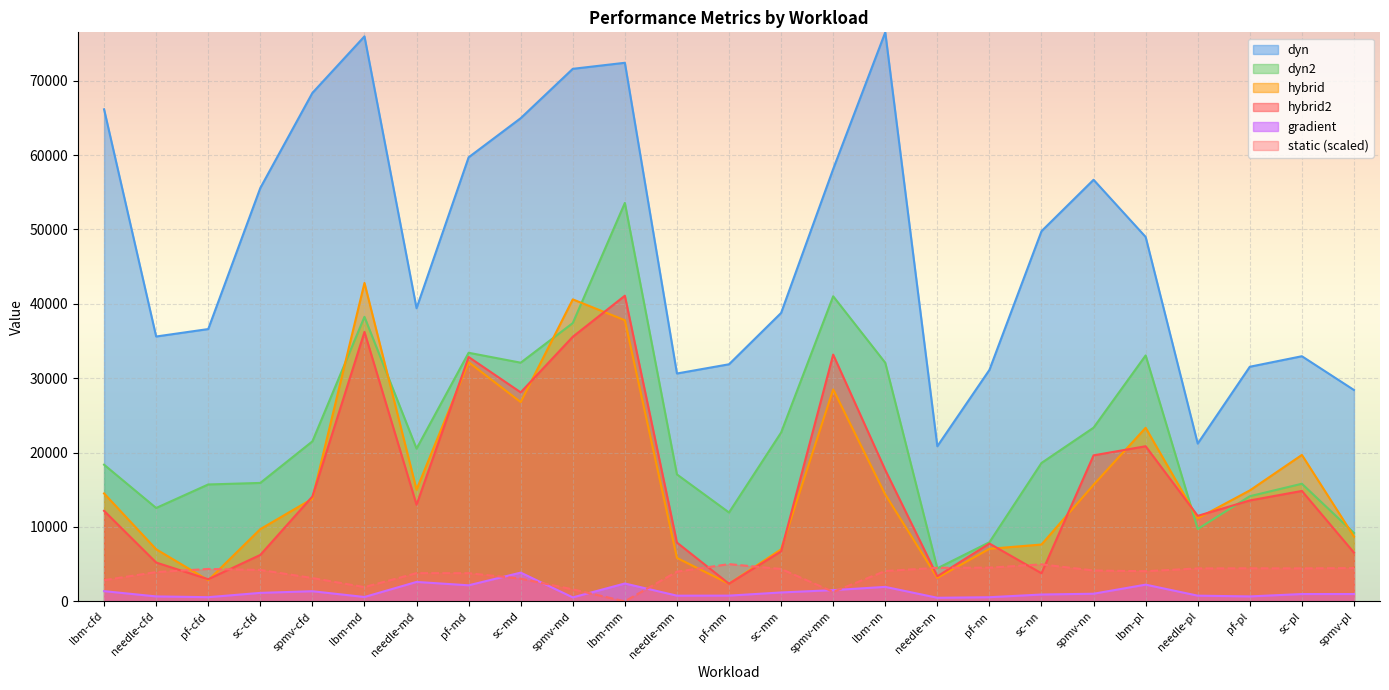

What is the difference between the second highest and second lowest values in the hybrid2 series?

33254.9